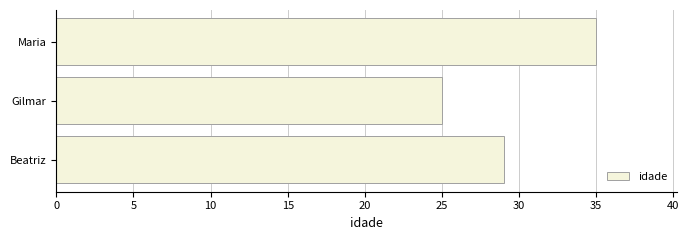

What is the difference between the second highest and minimum values?

4